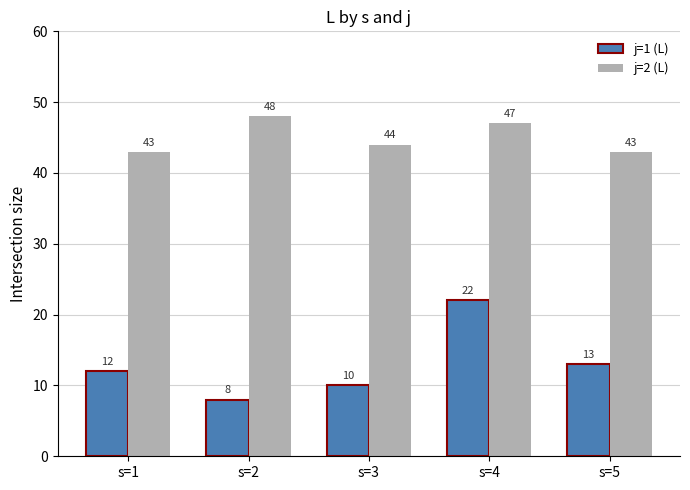

The value of j=1 (L) at s=1 is 4. True or false?

False